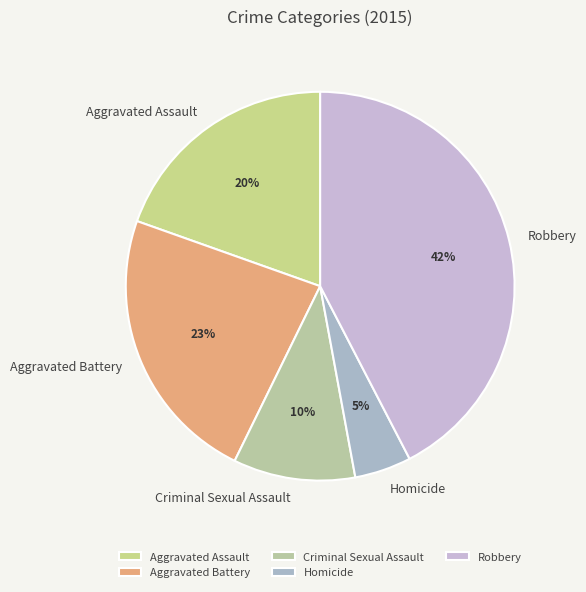

Approximately how many times larger is the value at Robbery compared to Aggravated Battery?

1.8